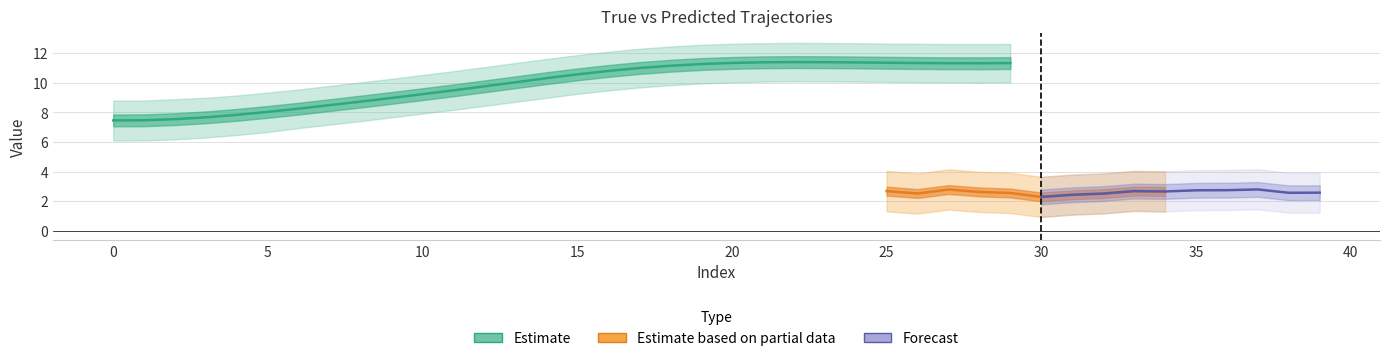

What is the value of the Y_Pred point at the 26th from the left?

2.7